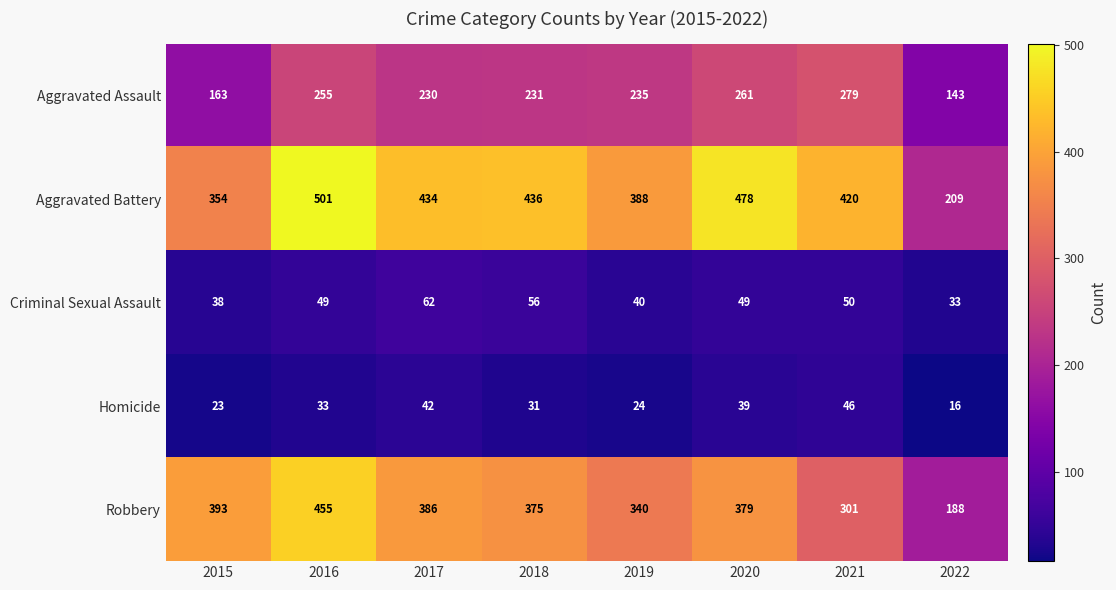

What is the sum of all Criminal Sexual Assault values?

377